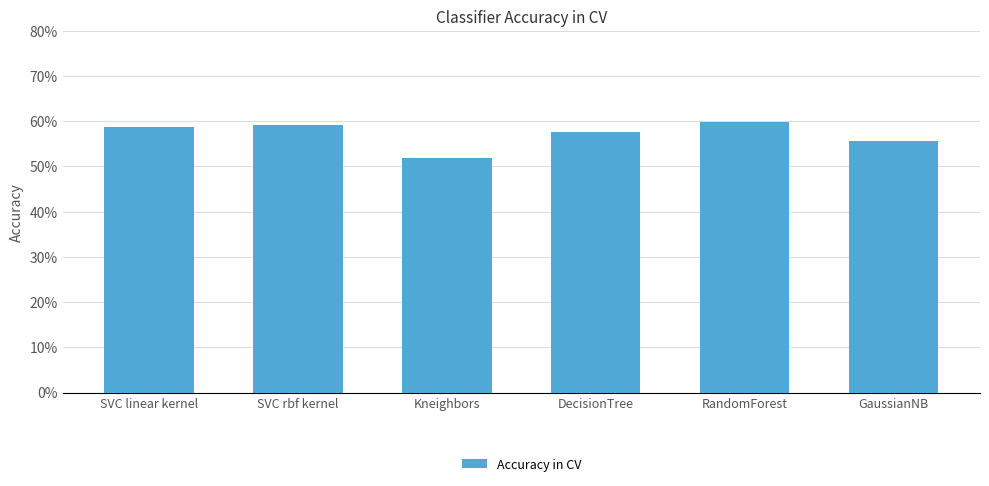

What is the smallest value displayed?

0.5